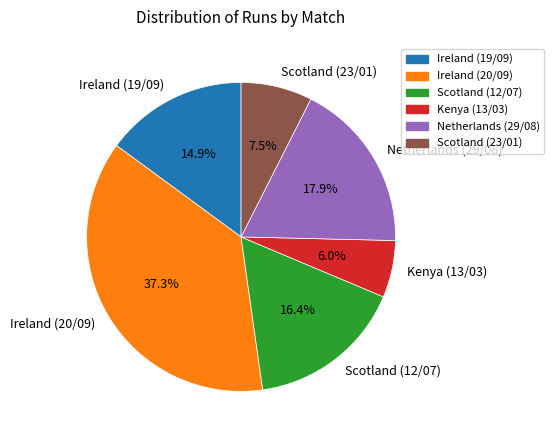

How many slices are in this pie chart?

6